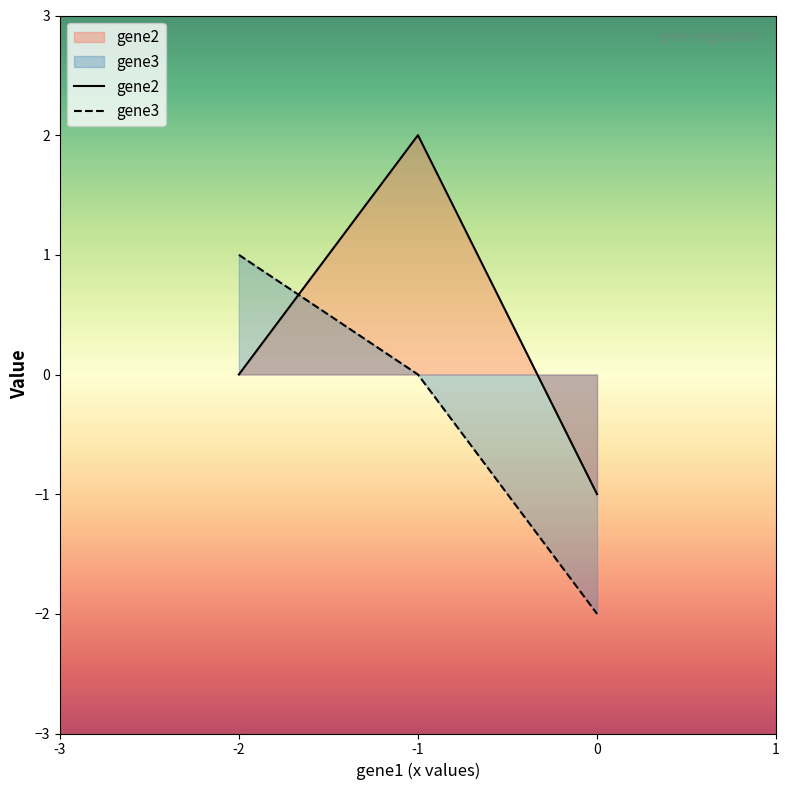

True or false: gene2 has a value of 2 at -1.

True